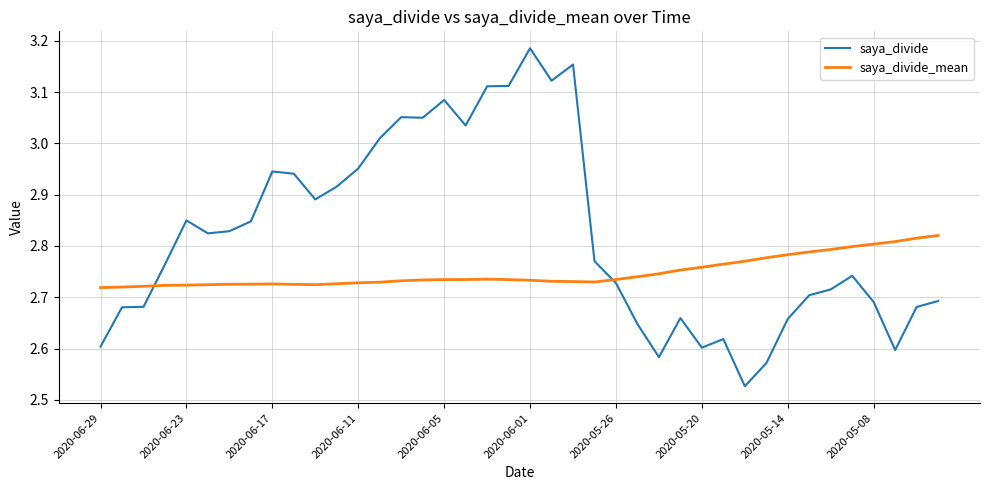

Which series has the largest total across all categories?

saya_divide